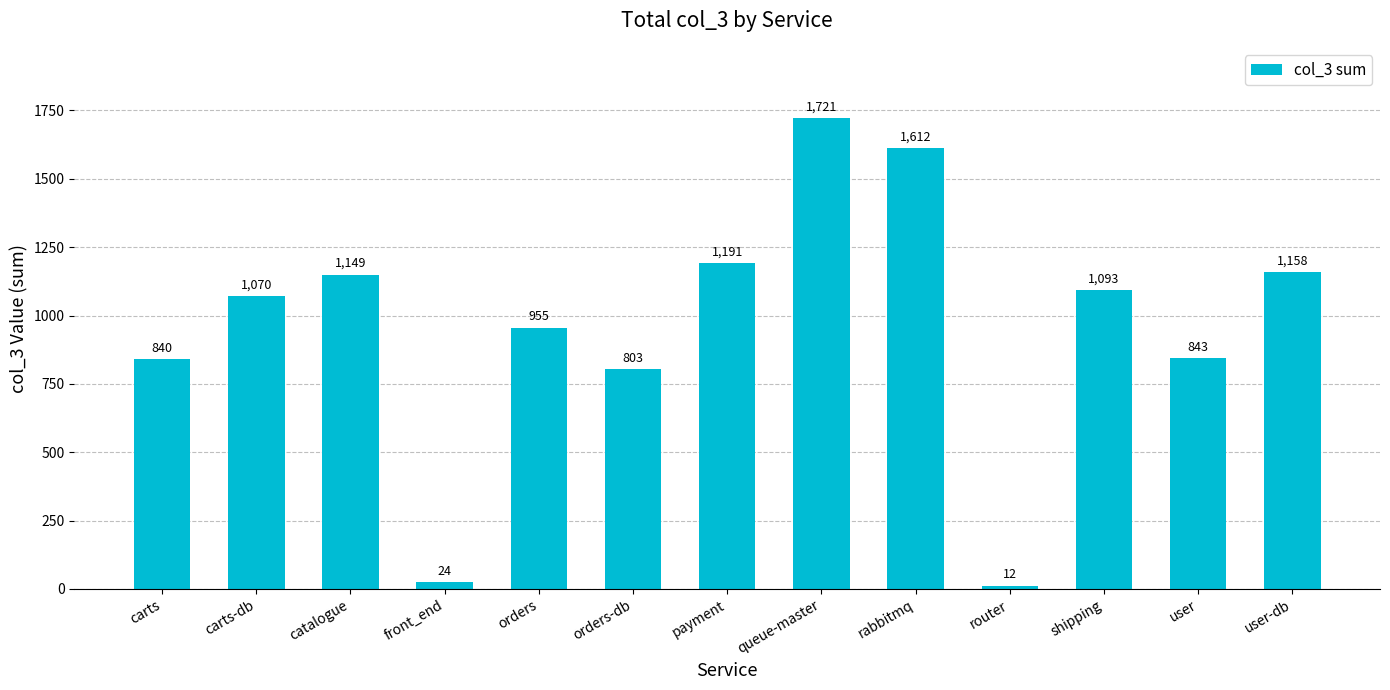

At which category does the chart reach its minimum across all series?

router